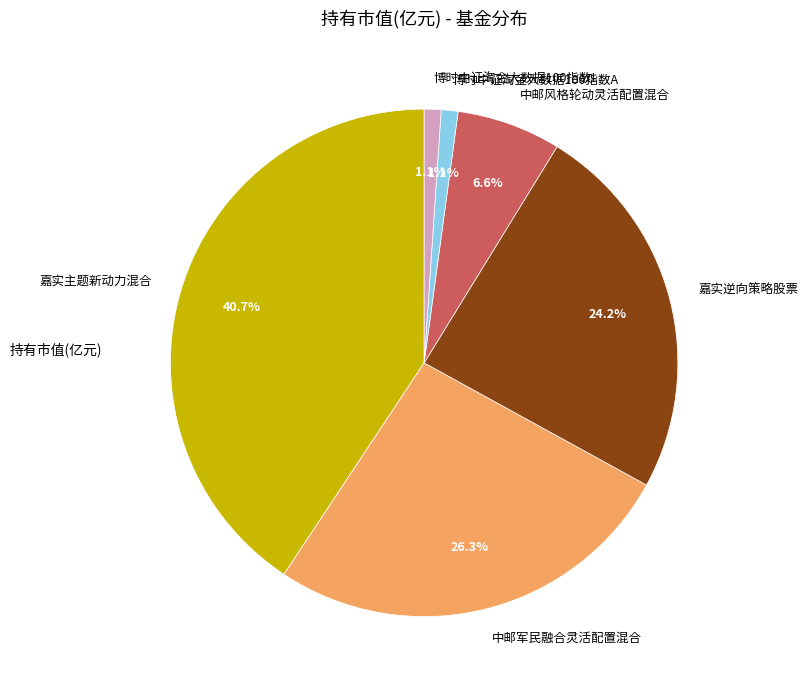

To the nearest percent, what portion does 中邮风格轮动灵活配置混合 represent?

7%